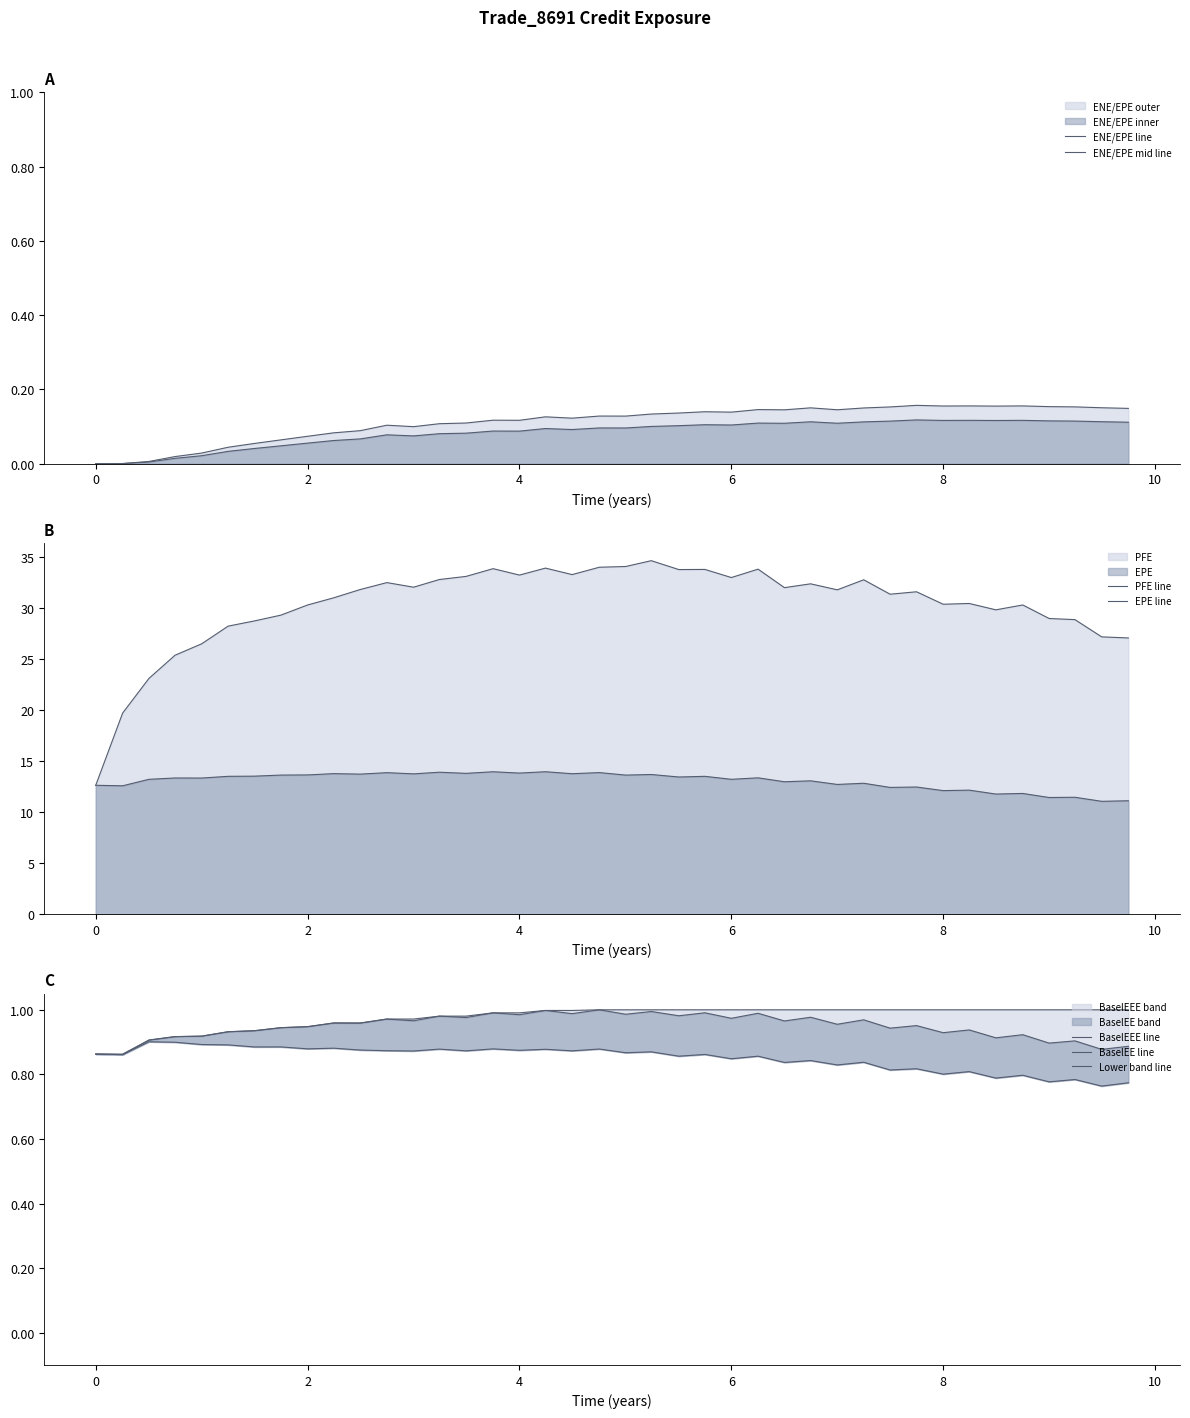

What is the label of the 14th point from the left?

3.24427